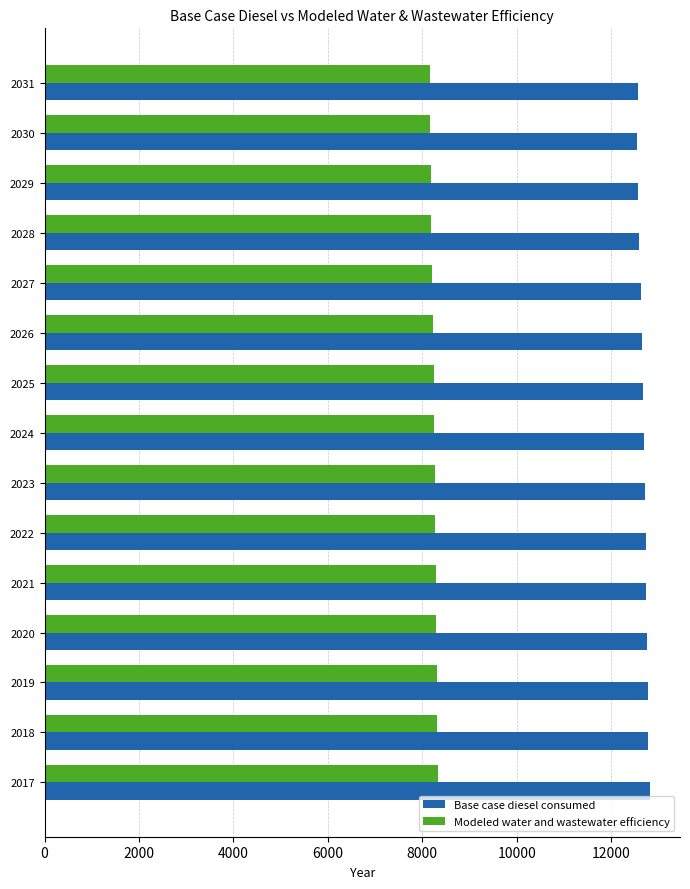

What is the sum of the Base case diesel consumed values at 2028 and 2018?

25379.1